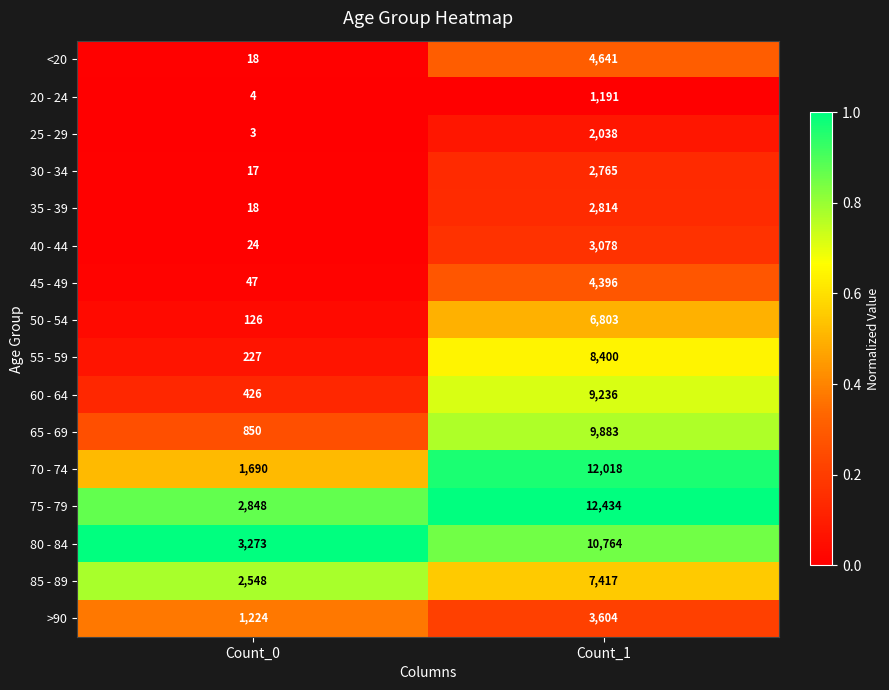

List the series in order of their peak value, highest first.

75 - 79, 70 - 74, 80 - 84, 65 - 69, 60 - 64, 55 - 59, 85 - 89, 50 - 54, <20, 45 - 49, >90, 40 - 44, 35 - 39, 30 - 34, 25 - 29, 20 - 24